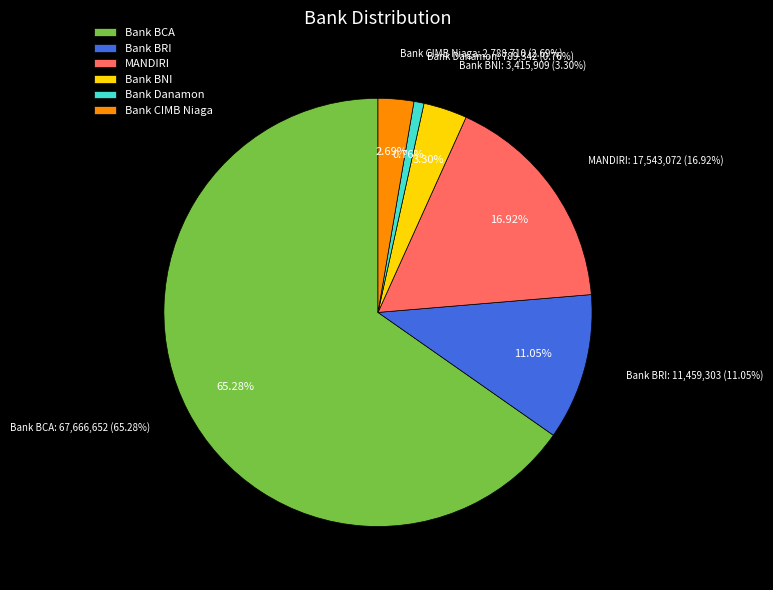

The Bank CIMB Niaga slice represents 1% of the pie. True or false?

False